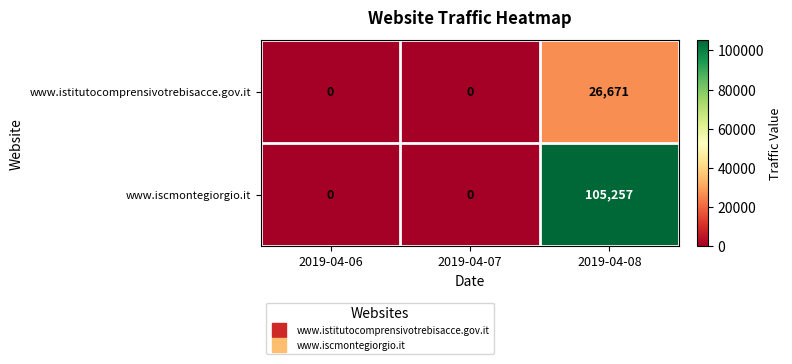

Reading right to left, list all the values displayed in this chart.

www.istitutocomprensivotrebisacce.gov.it: 26671	0	0
www.iscmontegiorgio.it: 105257	0	0